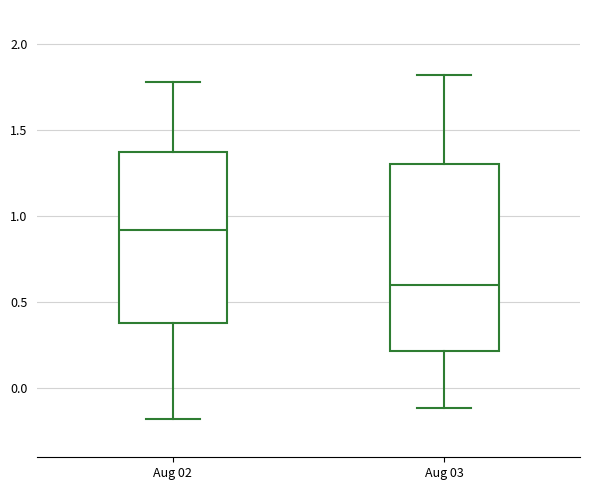

Reading left to right, transcribe this box plot: for each box, give where its median line is, the range the box spans, and where its two whiskers end, as read against the y-axis. The values are not printed on the chart, so give them approximately, as read against the axis.

Aug 02: median 0.90, box 0.40 to 1.35, whiskers -0.15 to 1.80
Aug 03: median 0.60, box 0.20 to 1.30, whiskers -0.10 to 1.80